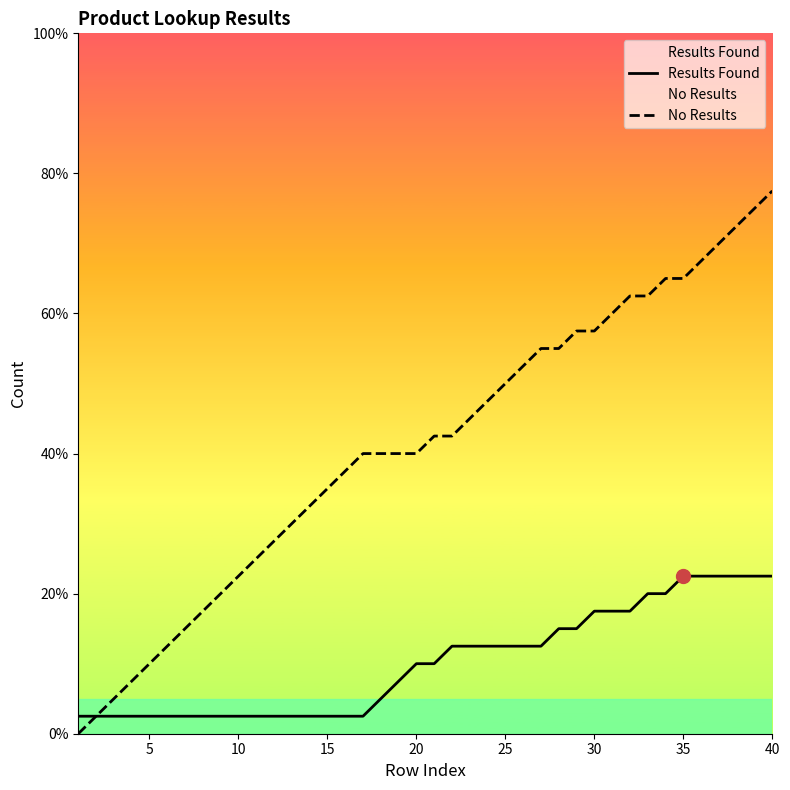

What is the lowest value of the Results Found series?

2.5